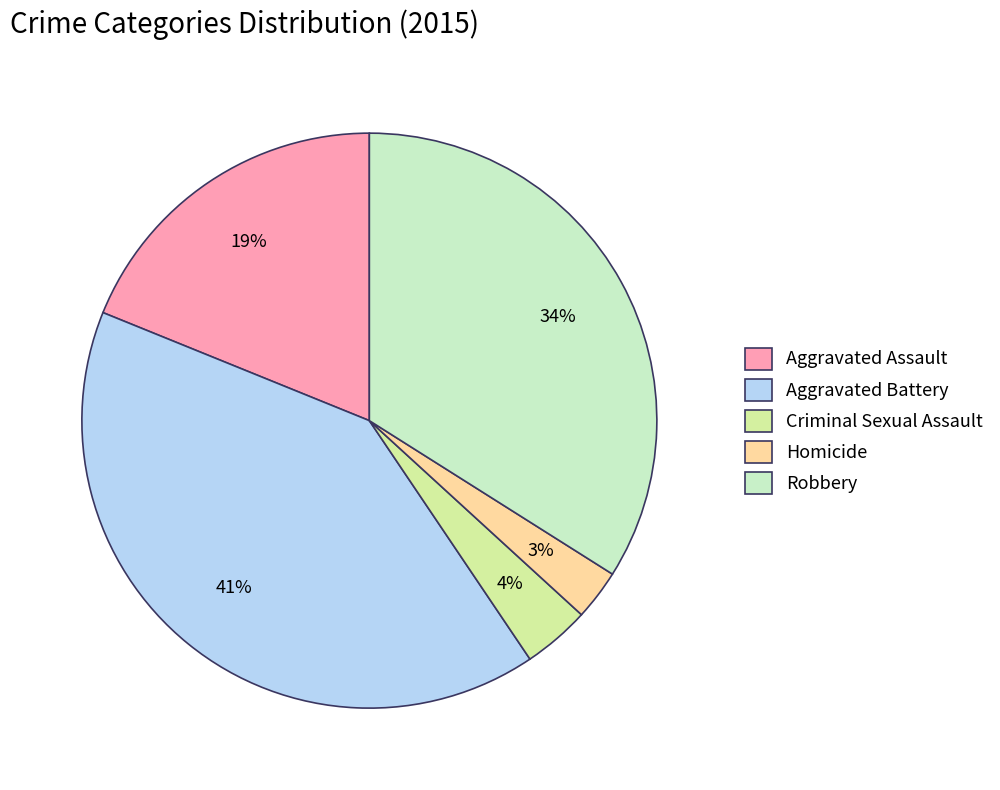

Which slice is the smallest?

Homicide